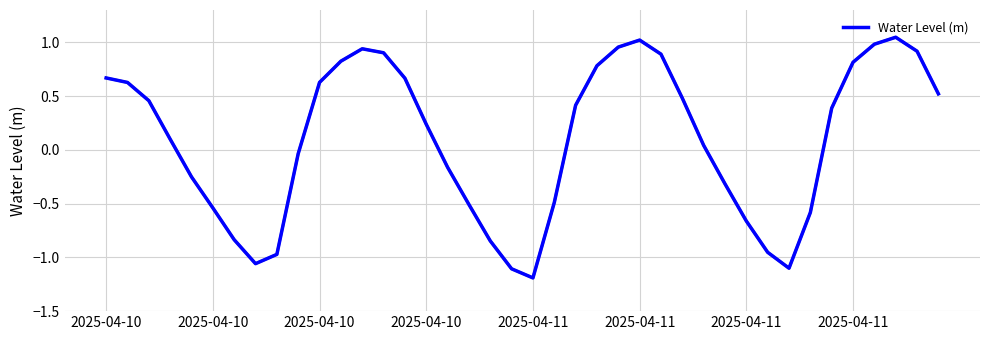

What is the difference between the maximum and minimum values?

2.2